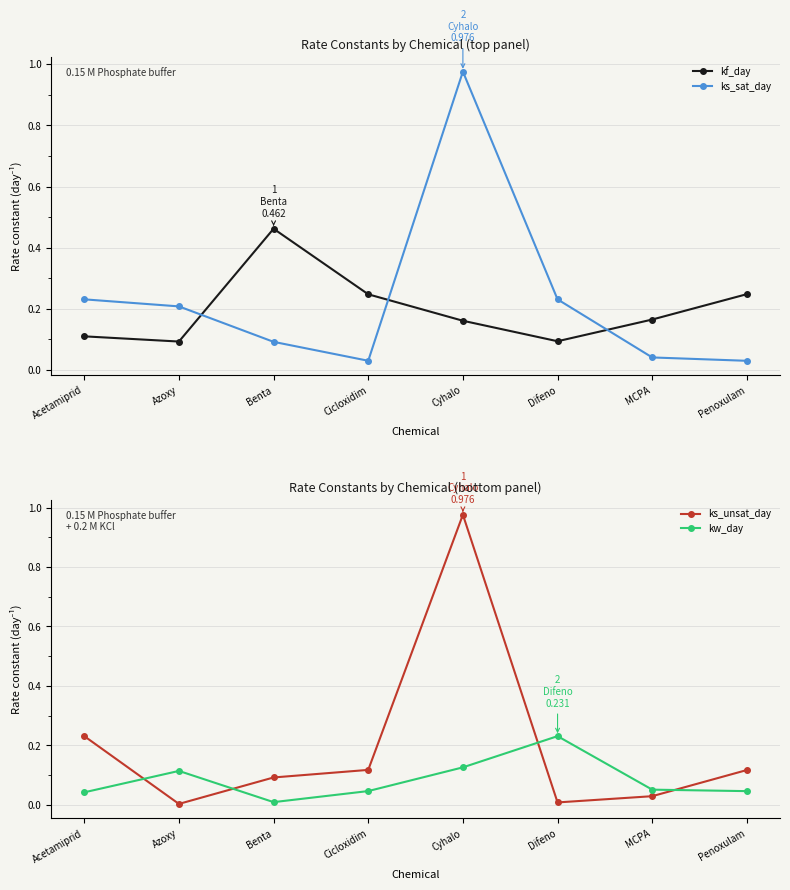

True or false: ks_unsat_day and ks_sat_day cross at least once.

True